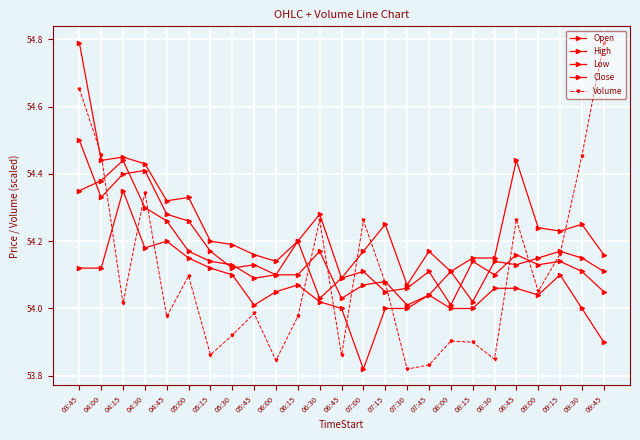

What is the total value across all series at 06:15?

270.5